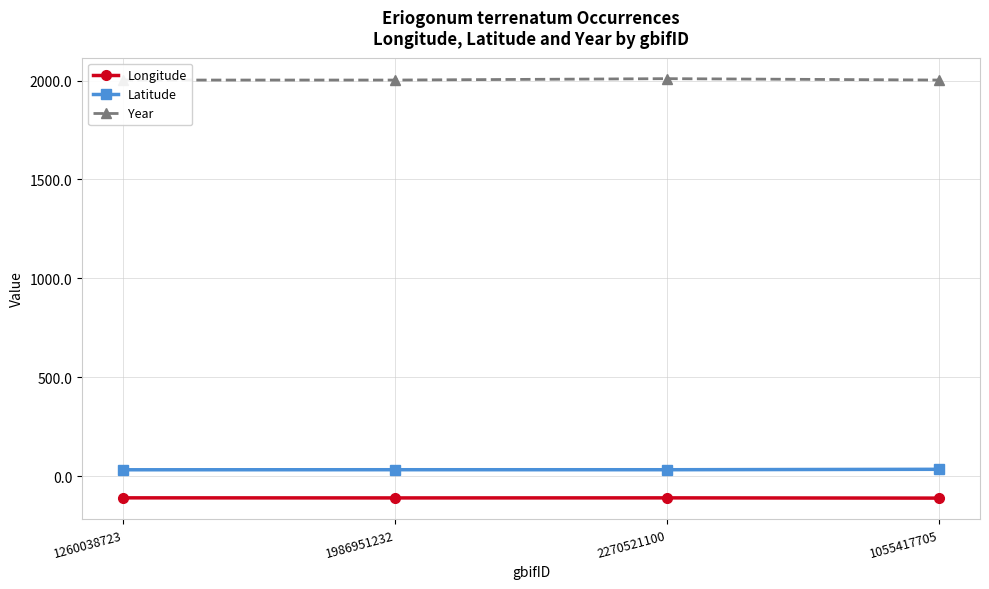

What is the smallest value displayed?

-111.6